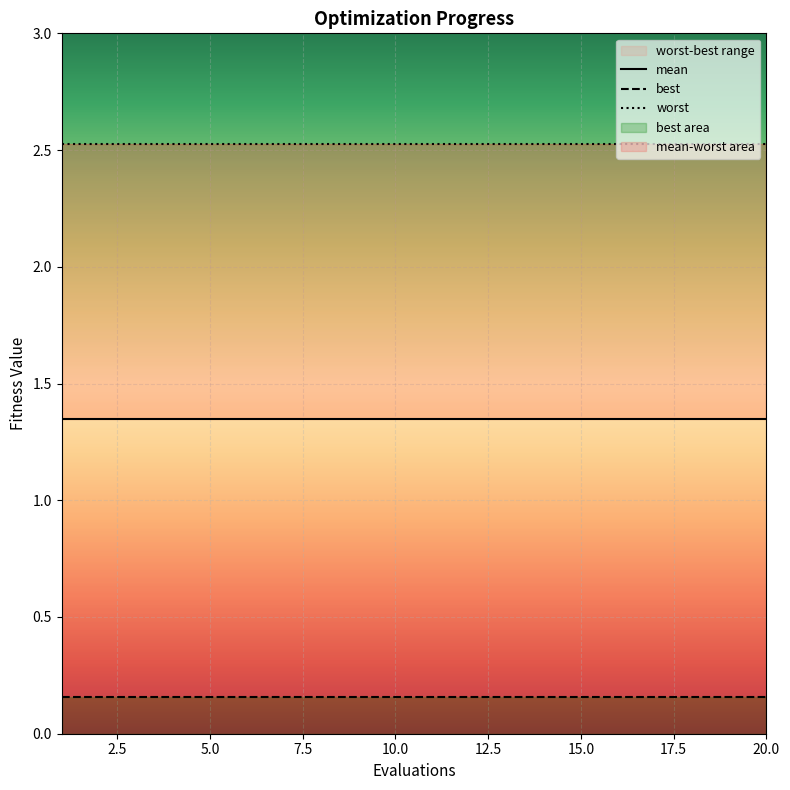

The mean series shows 1.3 at 13. True or false?

True